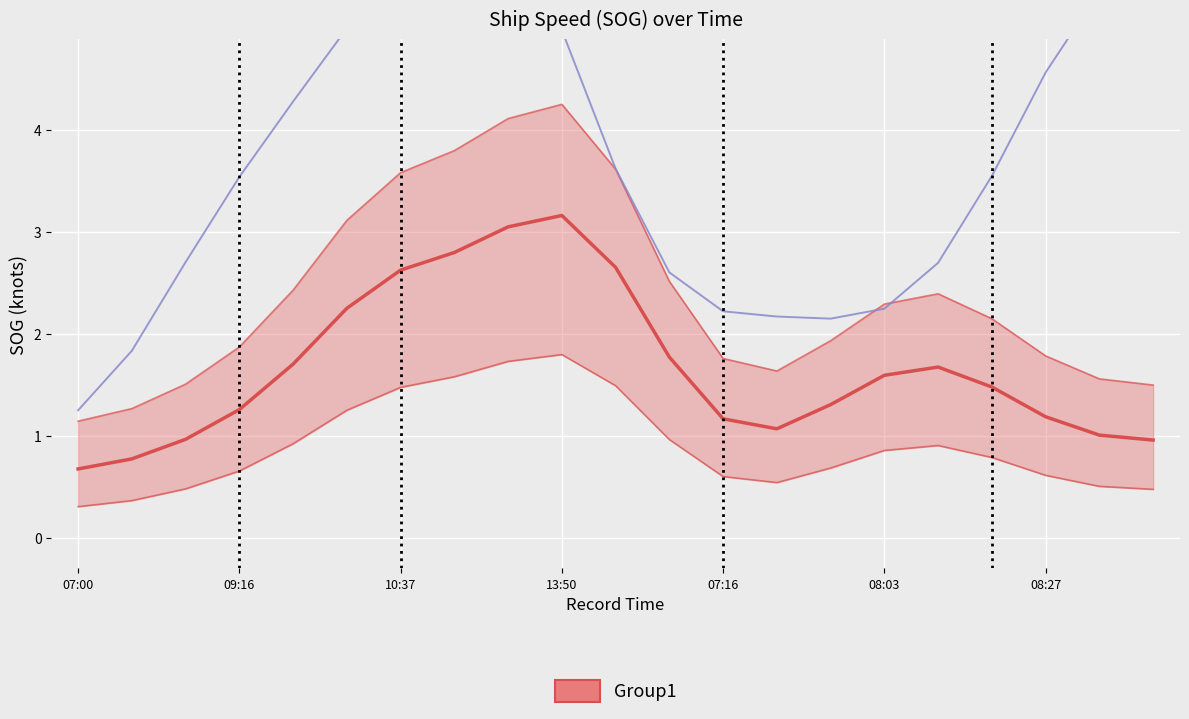

What is the difference between the second highest and minimum values in the SOG series?

5.8